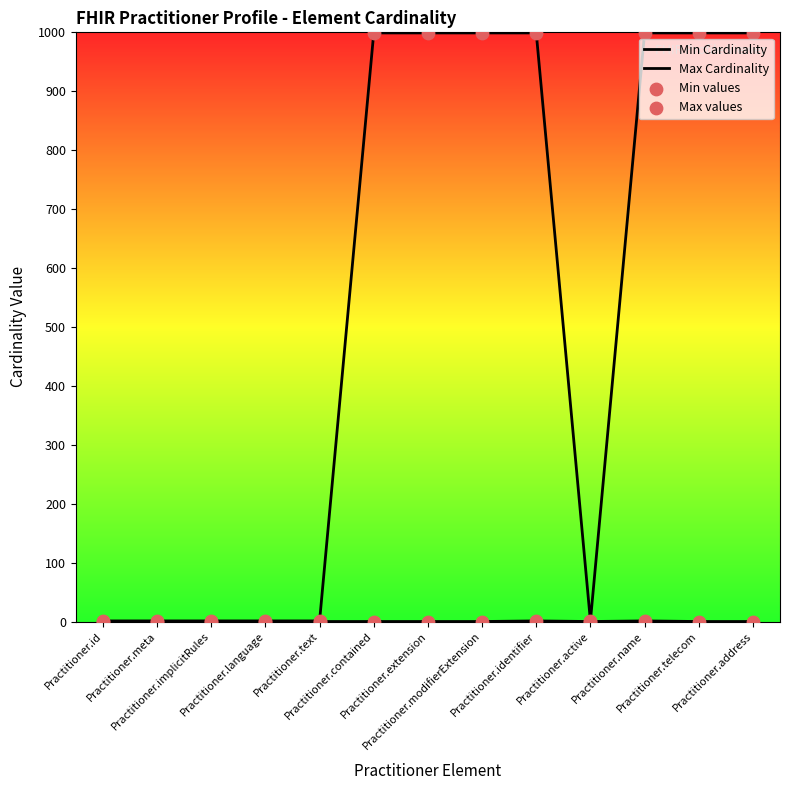

Which series contains the highest Y value?

Max Cardinality